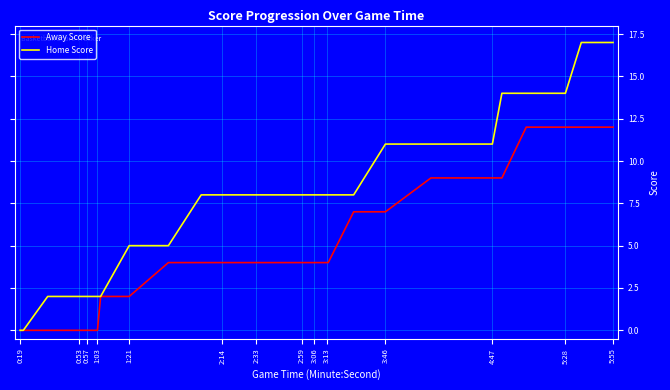

True or false: Away Score has a value of 1 at 2:59.

False